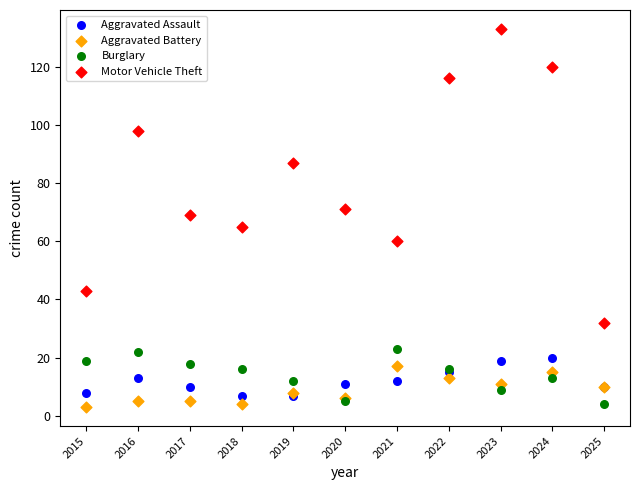

Which series has the widest spread of Y values?

Motor Vehicle Theft